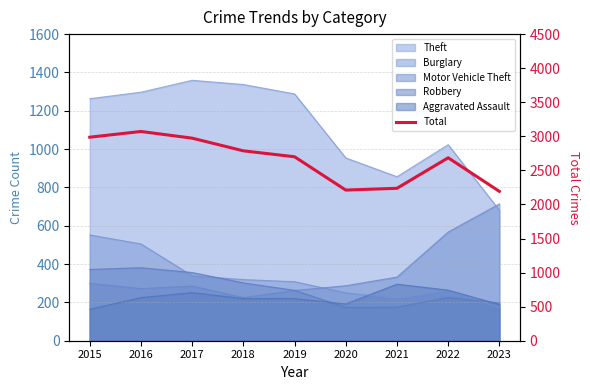

What is the average value?

2649